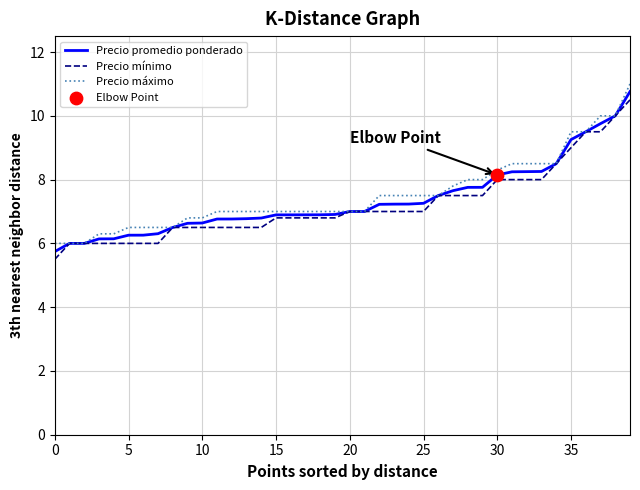

What is the greatest value displayed?

11.0